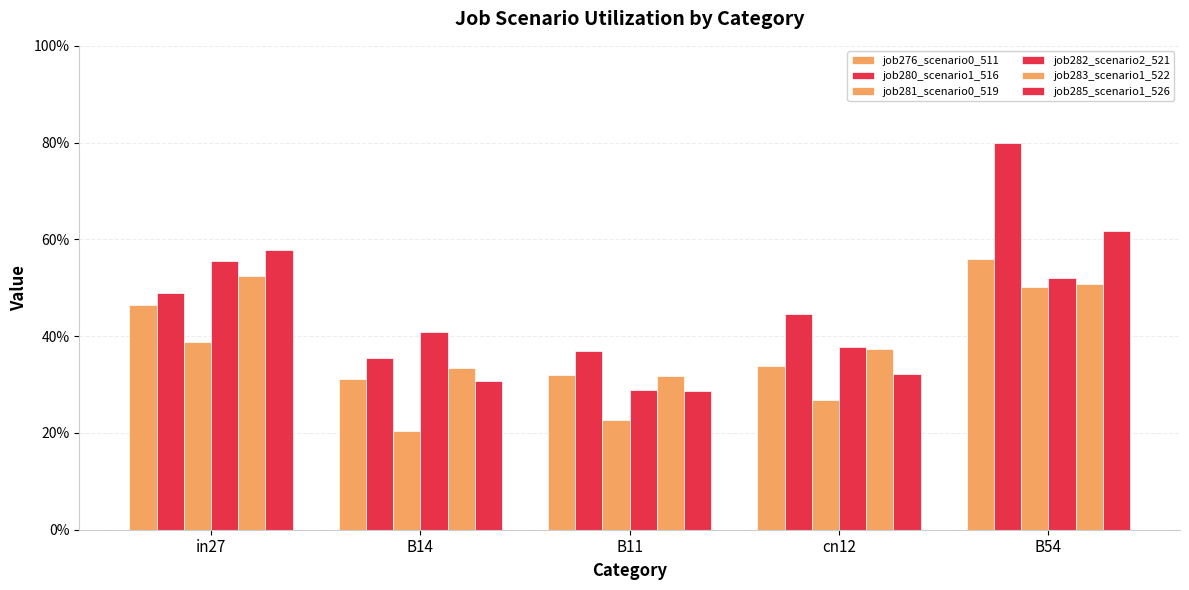

What is the total value across all series at B11?

1.8